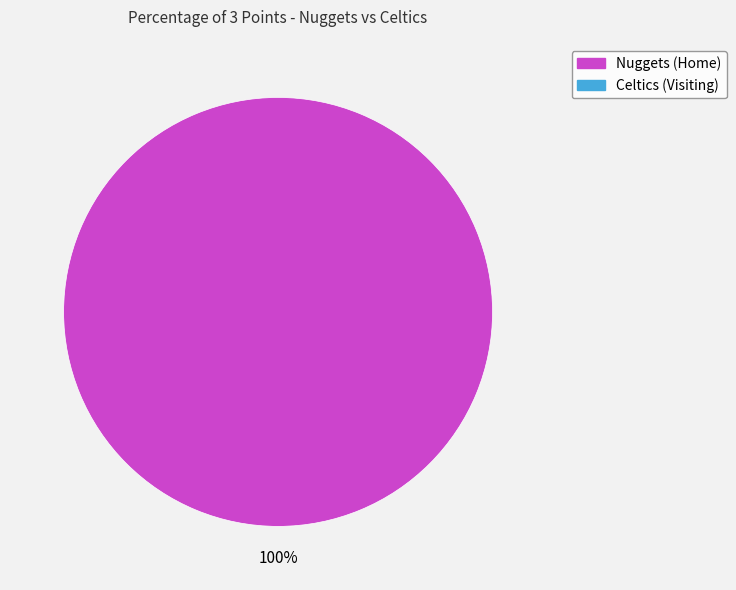

How many segments does this pie chart have?

1